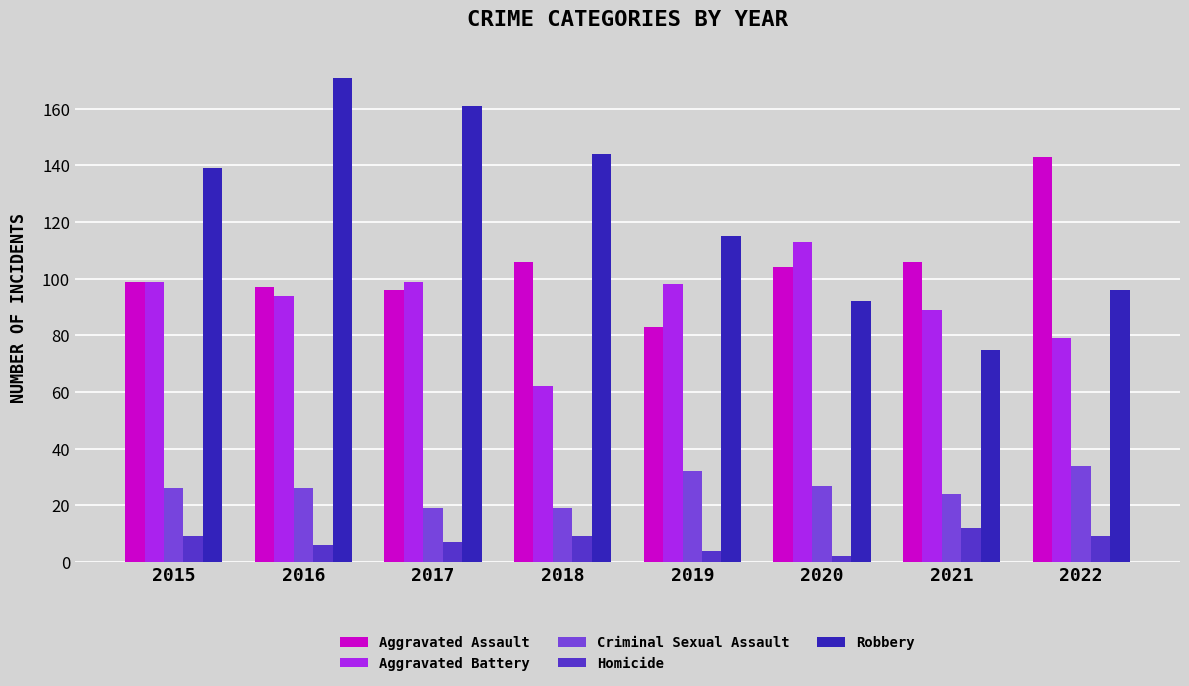

Which series changed the most between 2021 and 2022?

Aggravated Assault